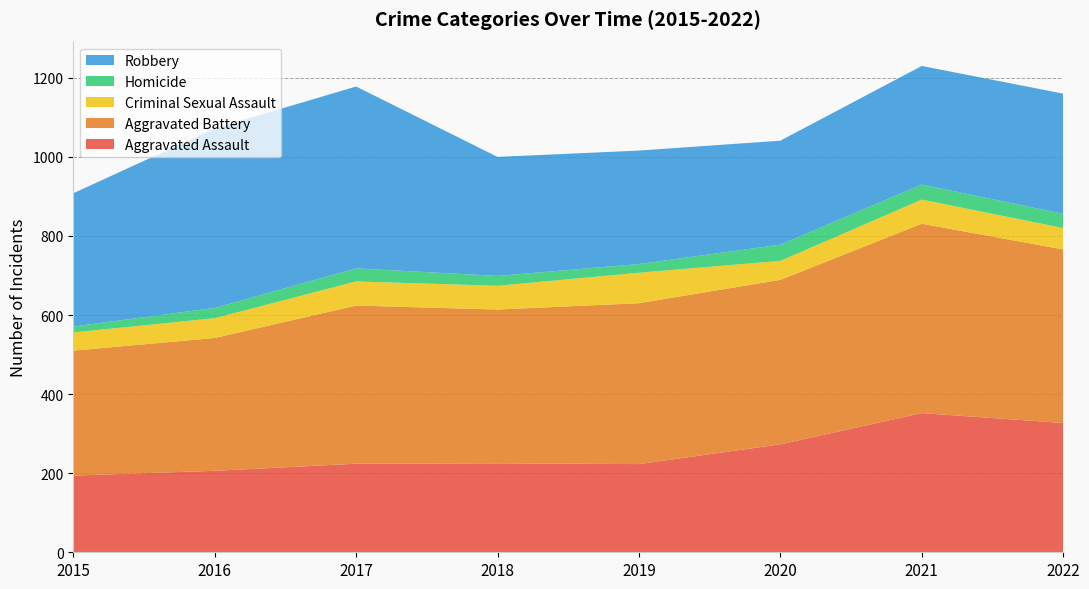

Reading right to left, extract all data points from this chart.

Aggravated Assault: 327	352	273	223	225	224	206	194
Aggravated Battery: 439	479	416	407	389	400	336	316
Criminal Sexual Assault: 54	61	48	77	60	61	50	46
Homicide: 36	38	41	22	25	33	26	15
Robbery: 304	300	263	287	301	460	454	337